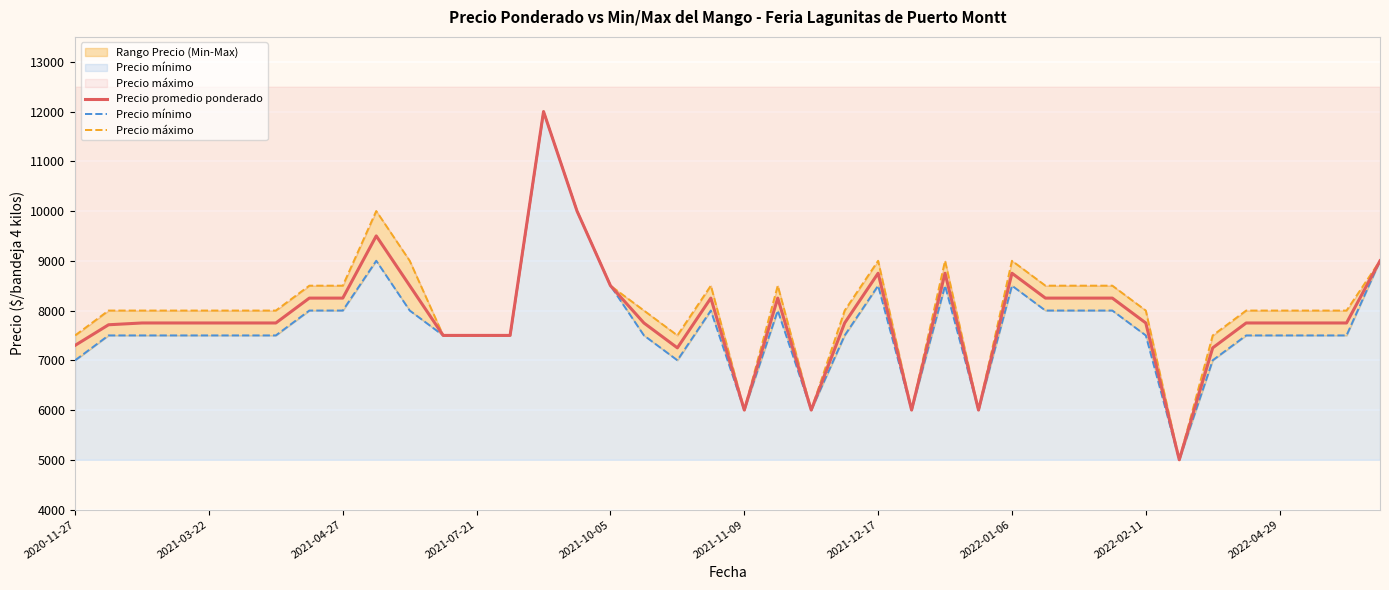

Is the value of Precio máximo at 15 greater than the value of Precio mínimo at 26?

Yes